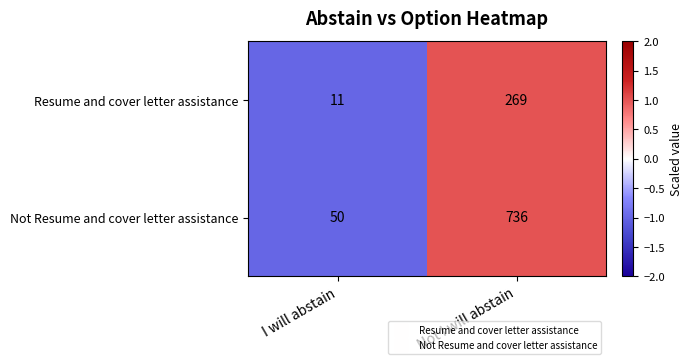

True or false: Resume and cover letter assistance has a value of 108 at Not I will abstain.

False